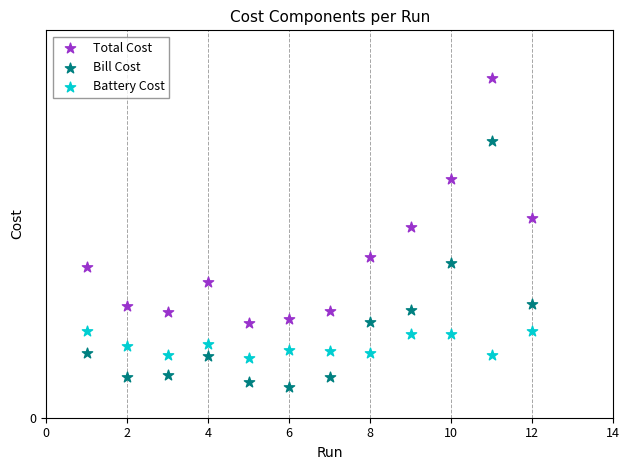

What are all the series names shown in the legend?

Total Cost, Bill Cost, Battery Cost